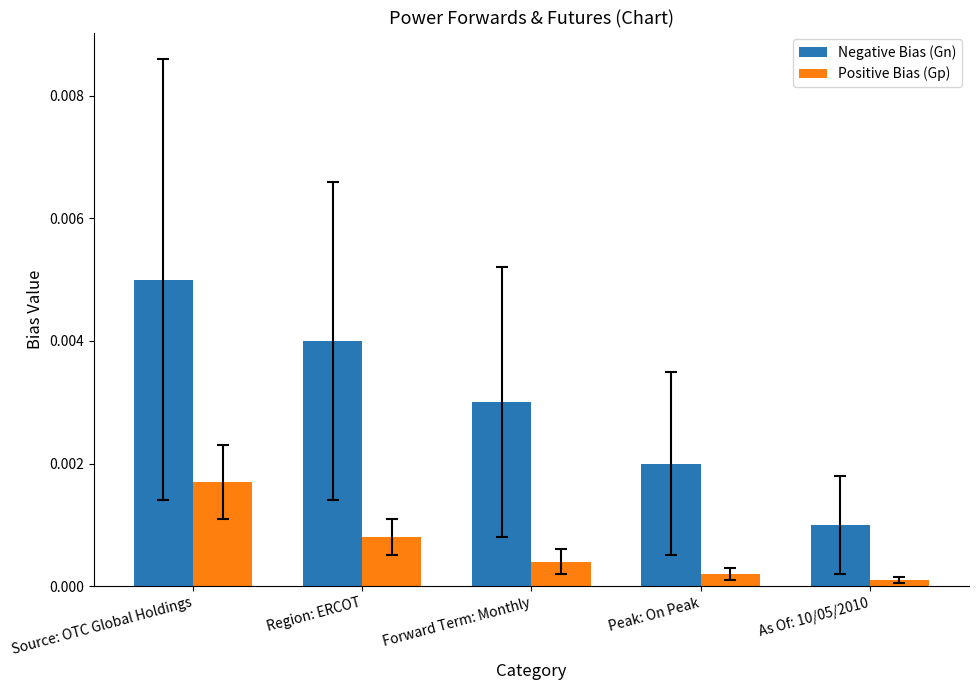

Rank the series by their average value, from highest to lowest.

Negative Bias (Gn), Positive Bias (Gp)